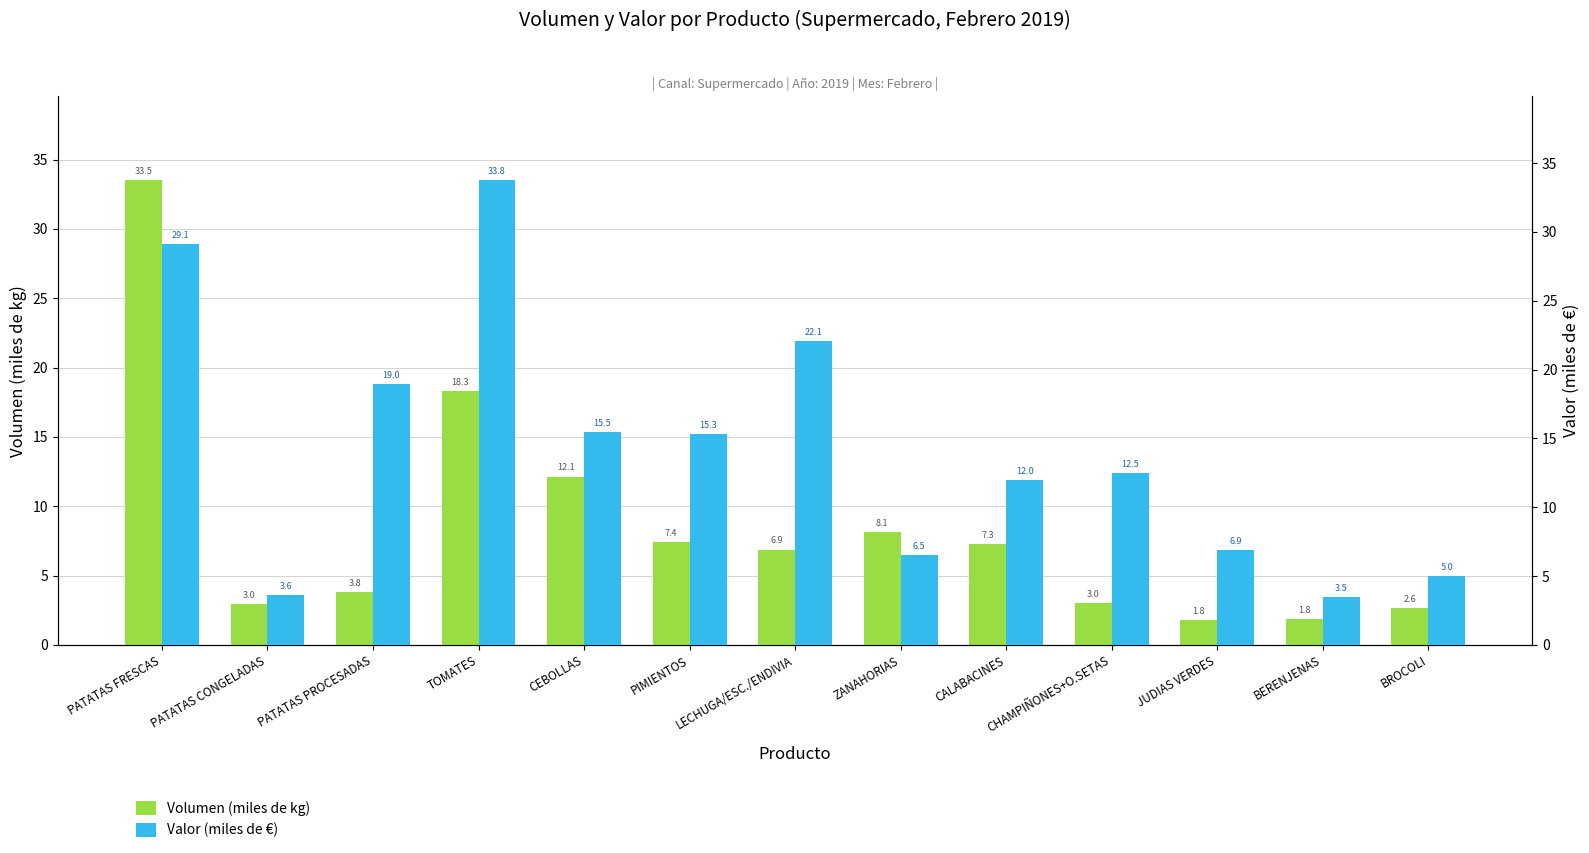

How many bars are there in each group?

2